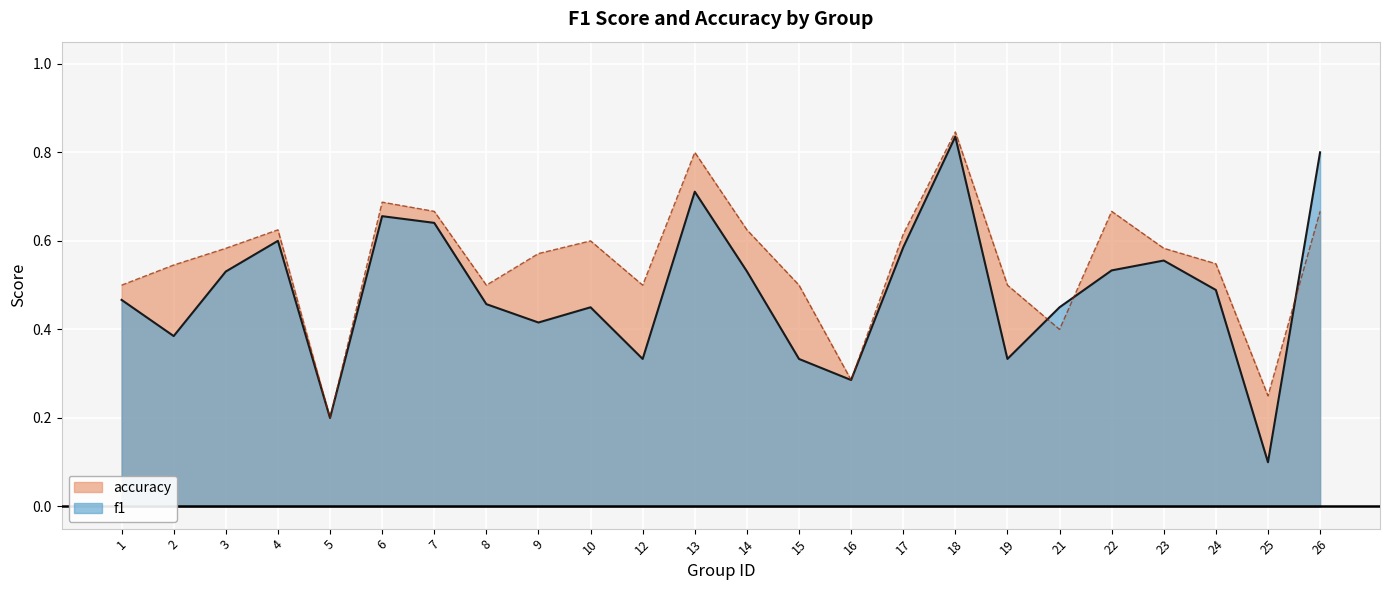

What is the value of the f1 point at the 7th from the left?

0.6